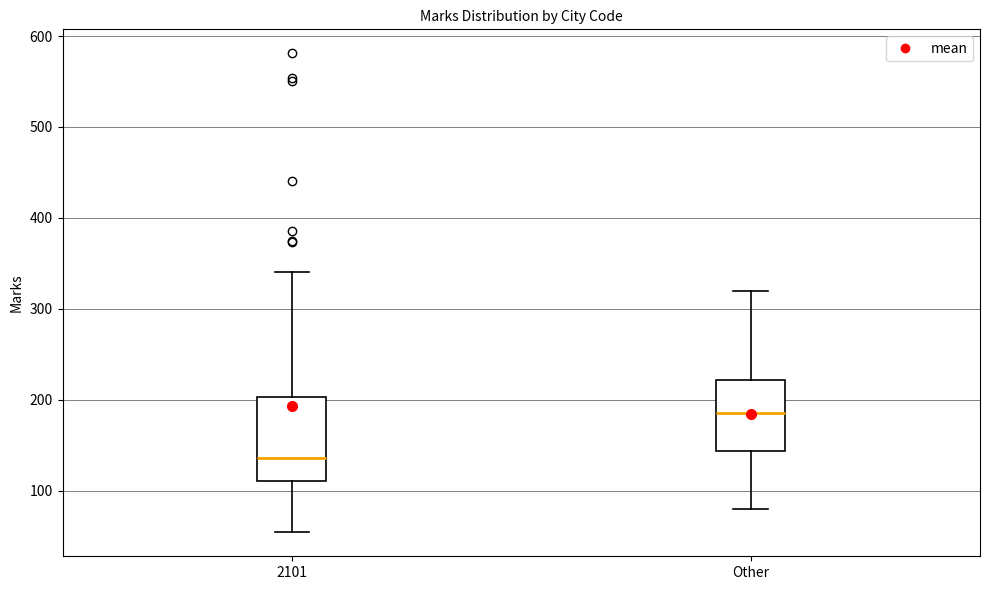

Comparing the boxes themselves (not the whiskers), which one is the tallest?

2101